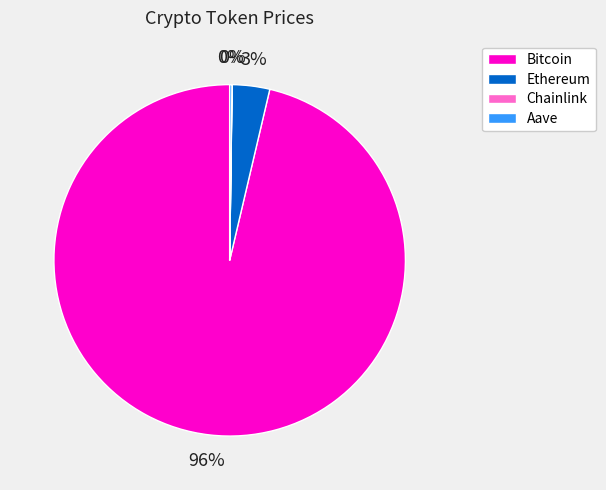

To the nearest percent, what is the average slice percentage?

25%